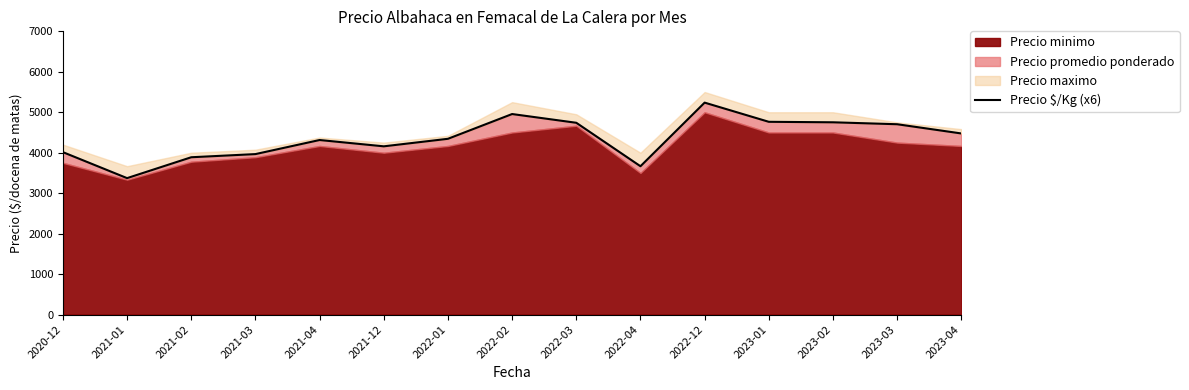

What is the maximum value shown in the chart?

5238